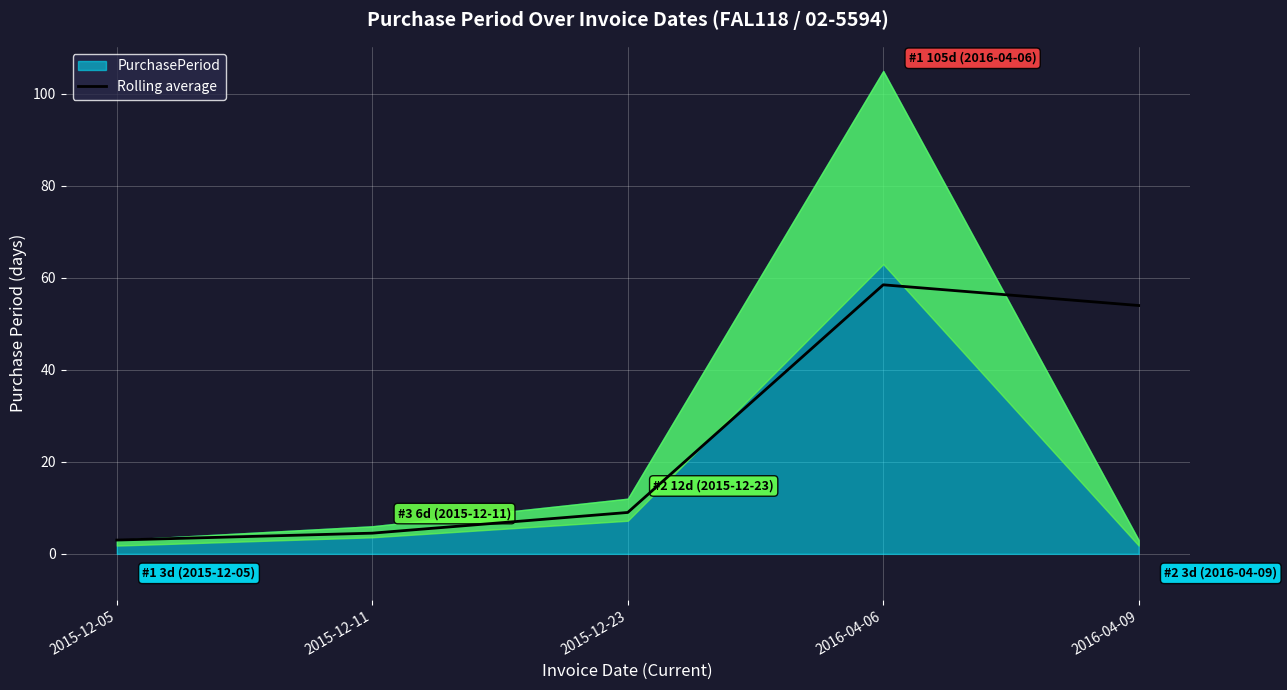

How many lines are shown in the chart?

1